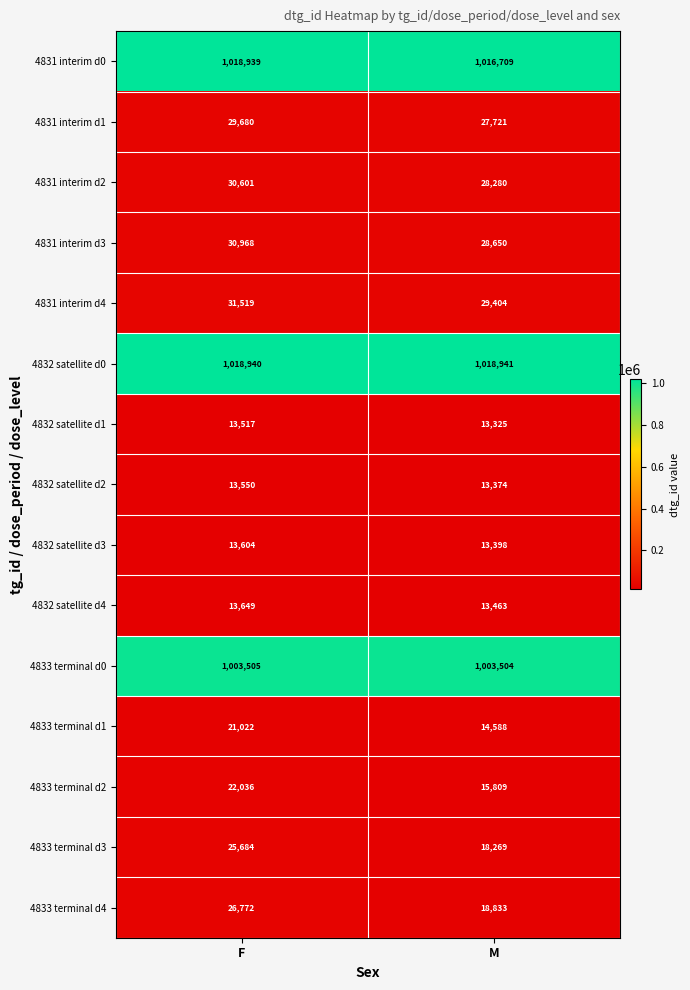

What is the difference between the maximum and minimum values in the 4833 terminal d1 series?

6434